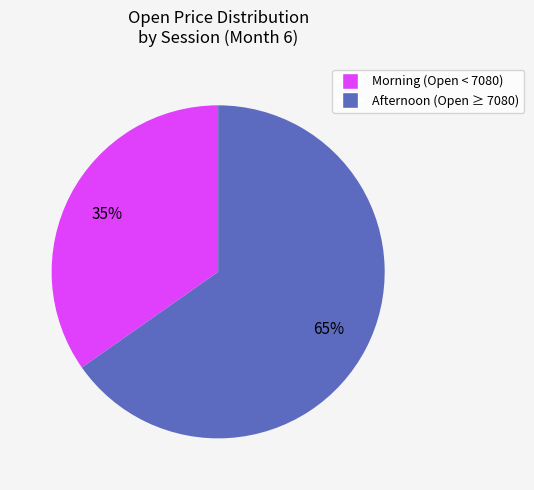

To the nearest percent, what is the average slice percentage?

50%